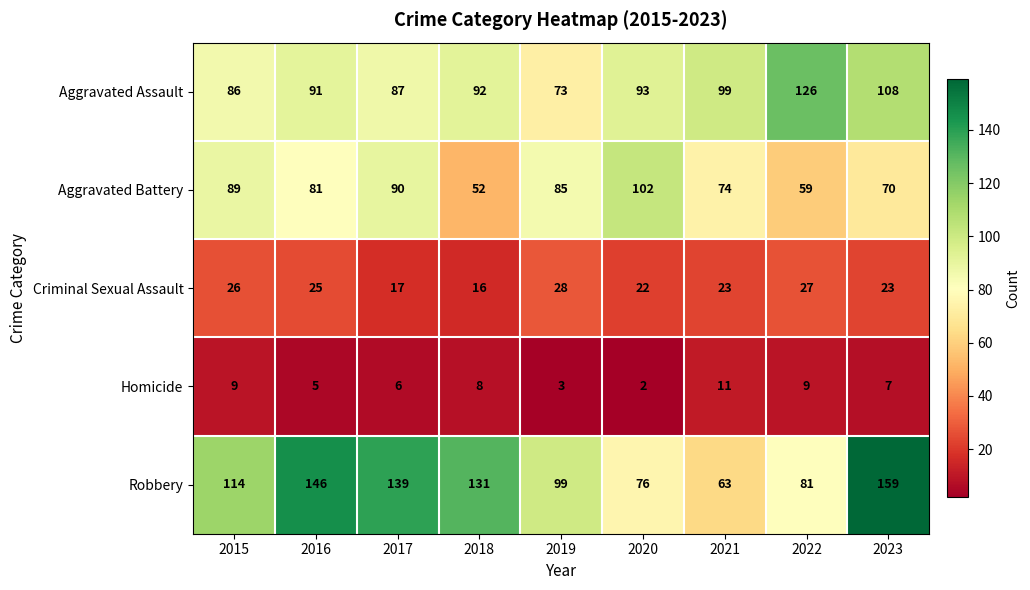

What is the difference between the Aggravated Assault values at 2015 and 2021?

13